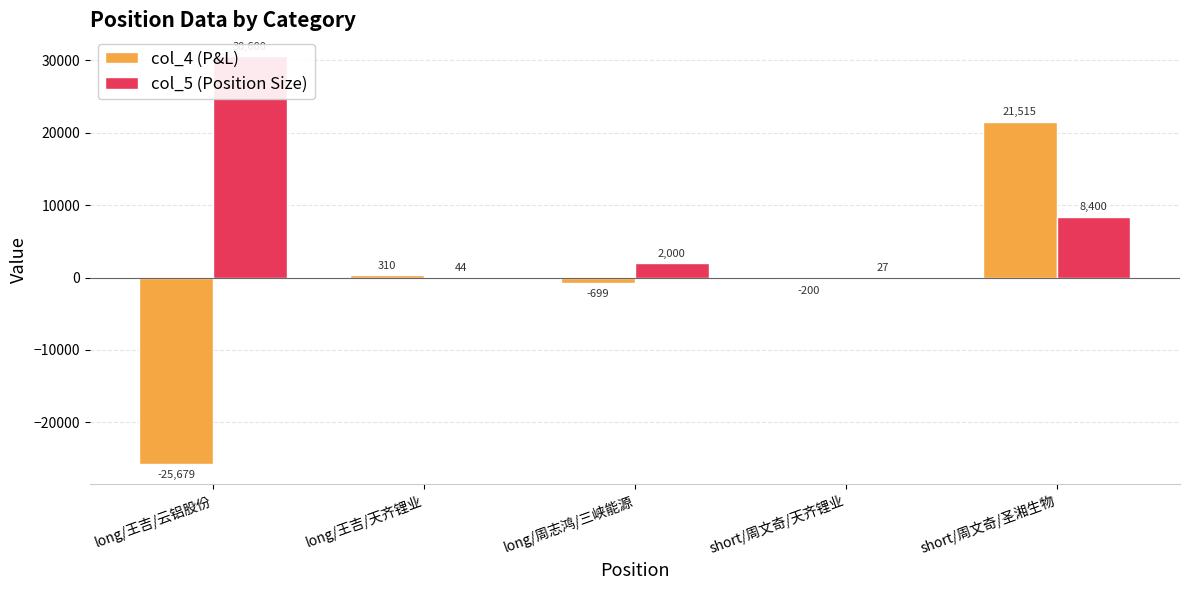

Between long/王吉/云铝股份 and long/周志鸿/三峡能源, which is larger?

long/周志鸿/三峡能源